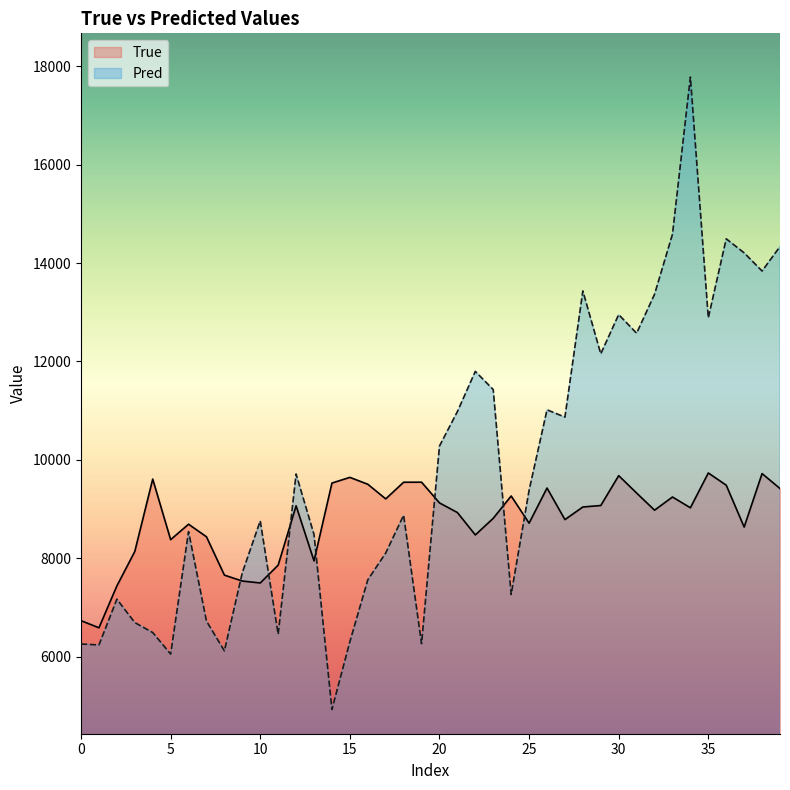

Rank the series by their average value, from highest to lowest.

Pred, True